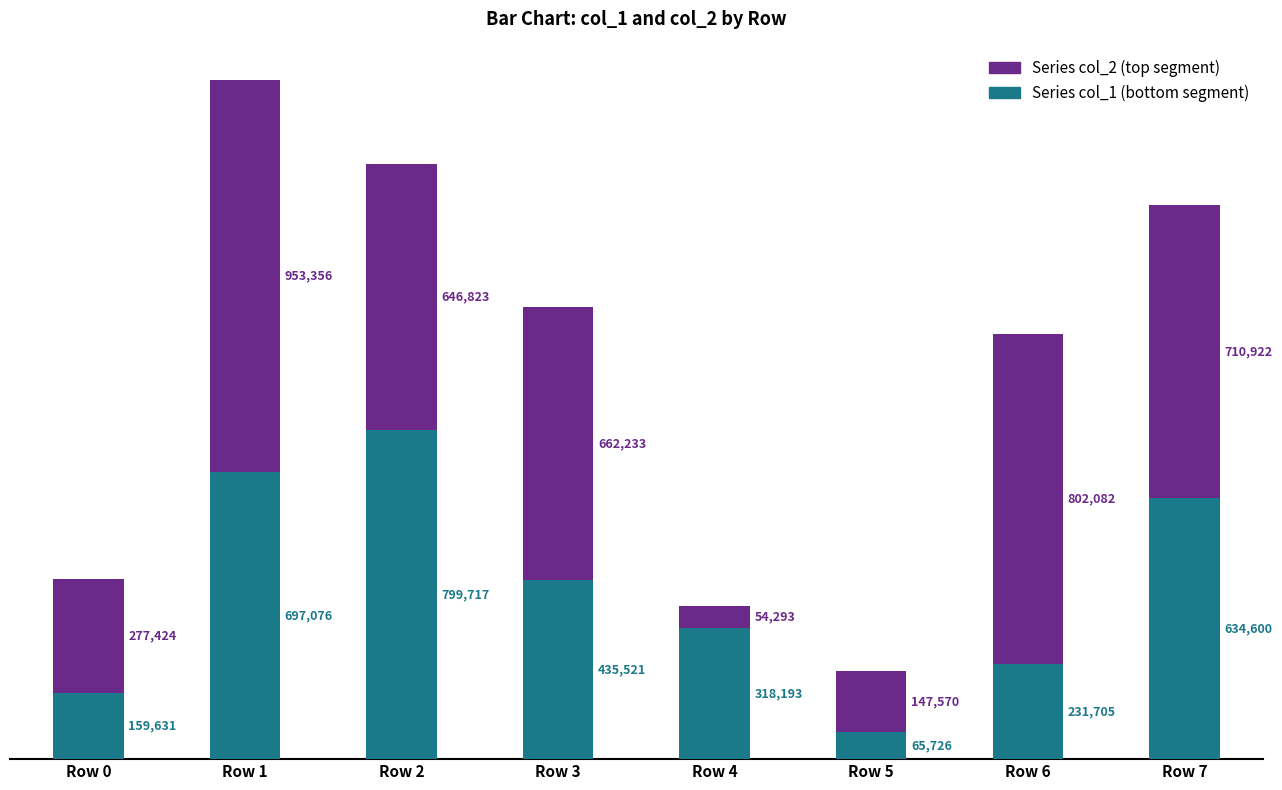

Does the chart contain any negative values?

No